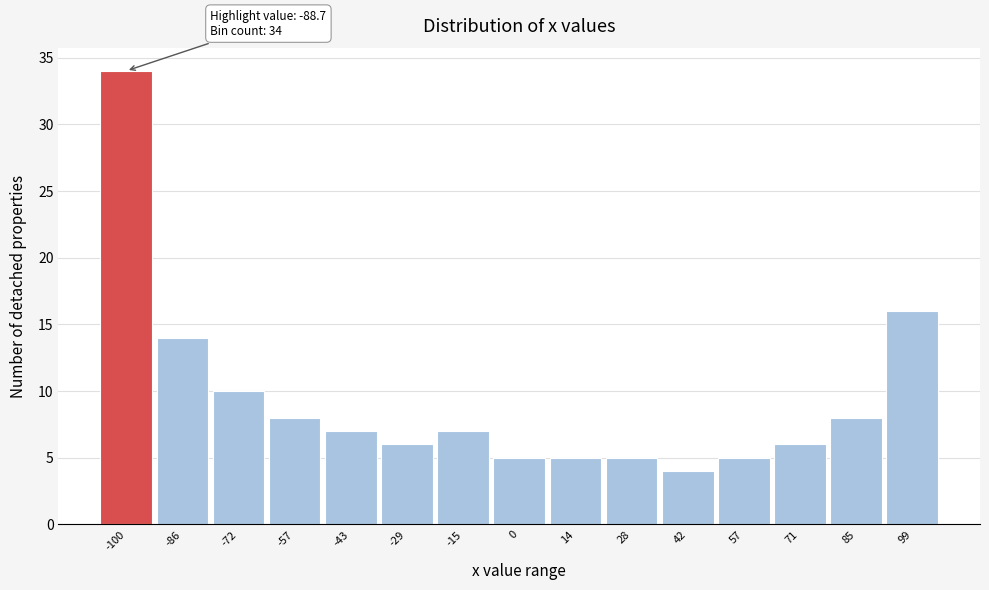

Reading left to right, list all the values displayed in this chart.

34	14	10	8	7	6	7	5	5	5	4	5	6	8	16